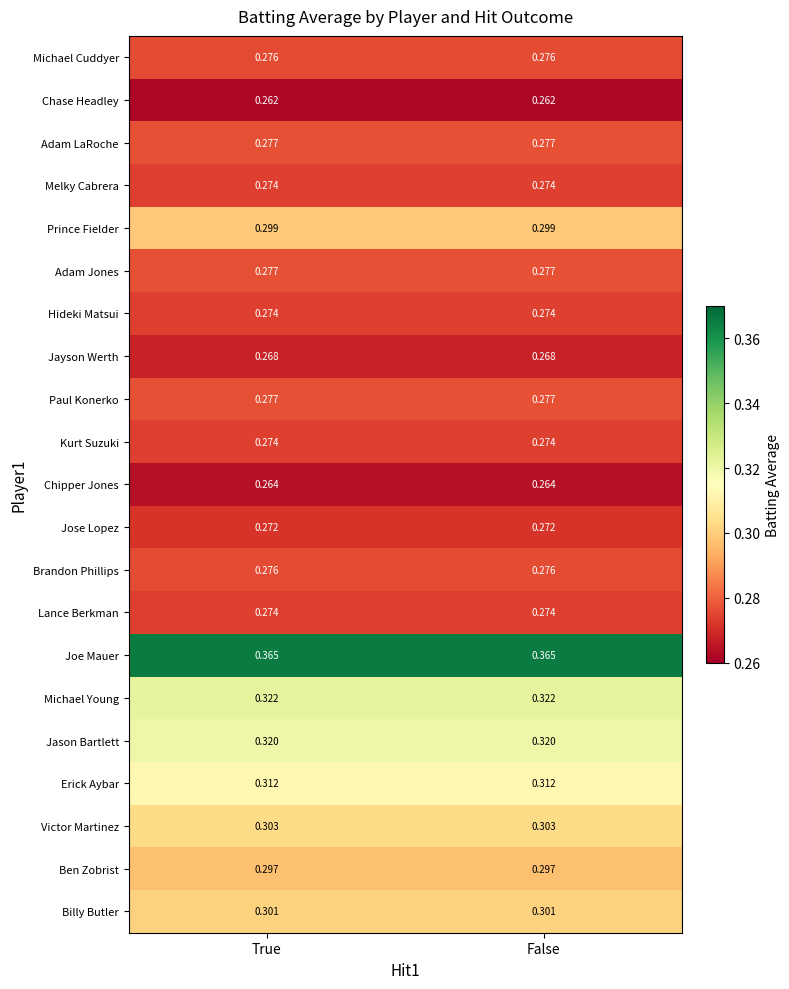

Which series has the largest total across all categories?

Joe Mauer